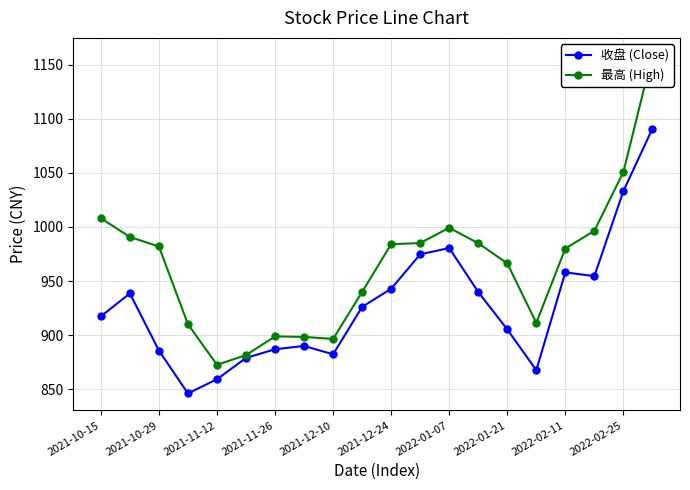

How many data points in 收盘 (Close) are less than 926?

10